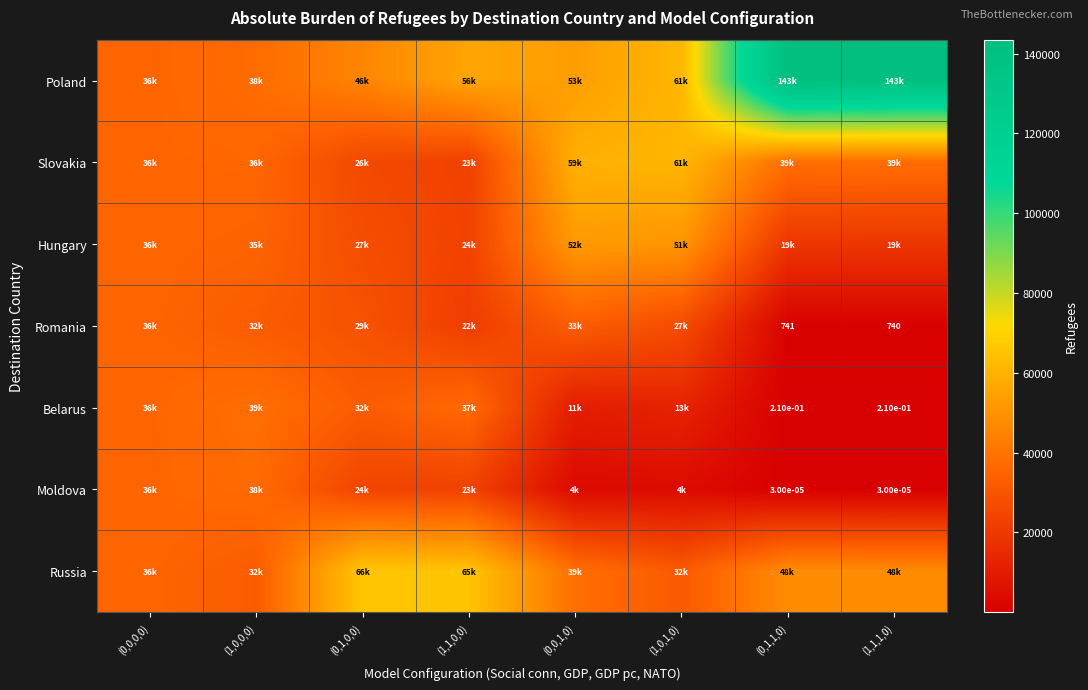

At which category does the chart reach its peak across all series?

(0,1,1,0)